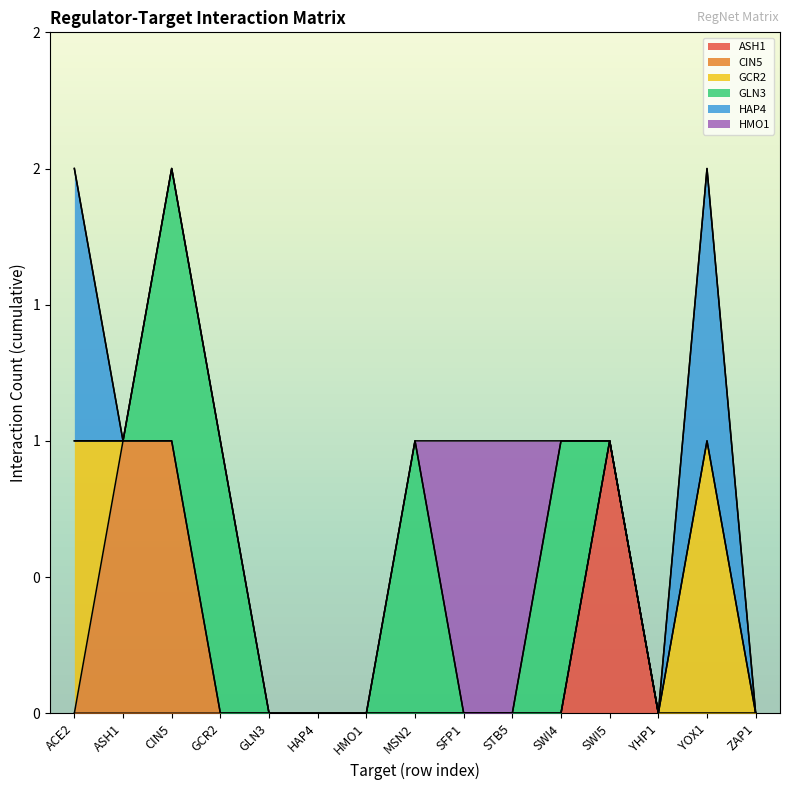

Which series ends up on top after the final intersection of GLN3 and HMO1?

GLN3